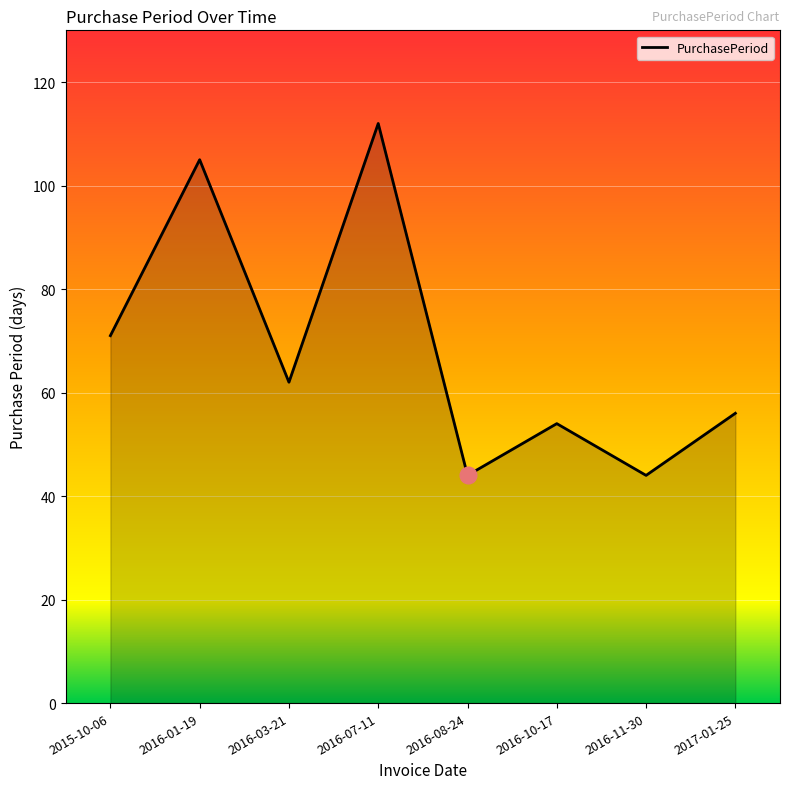

What position from the right is 2015-10-06?

8